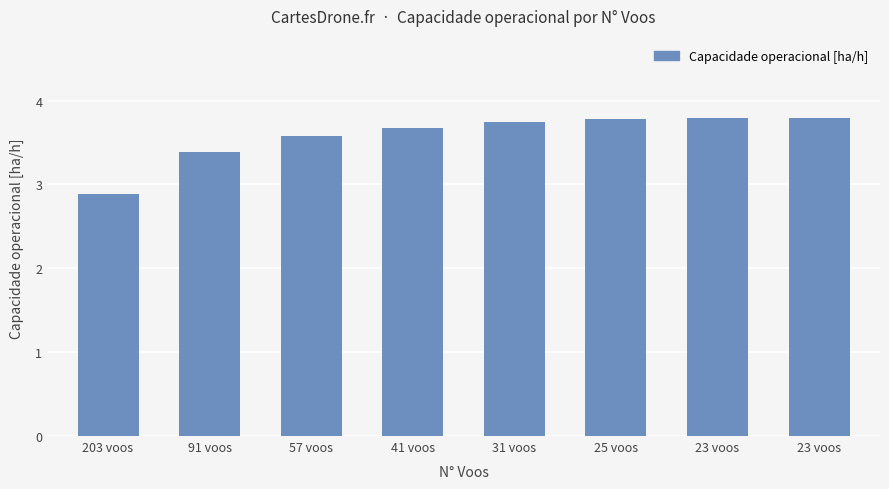

The chart shows a value of 6.7 at 23 voos. True or false?

False